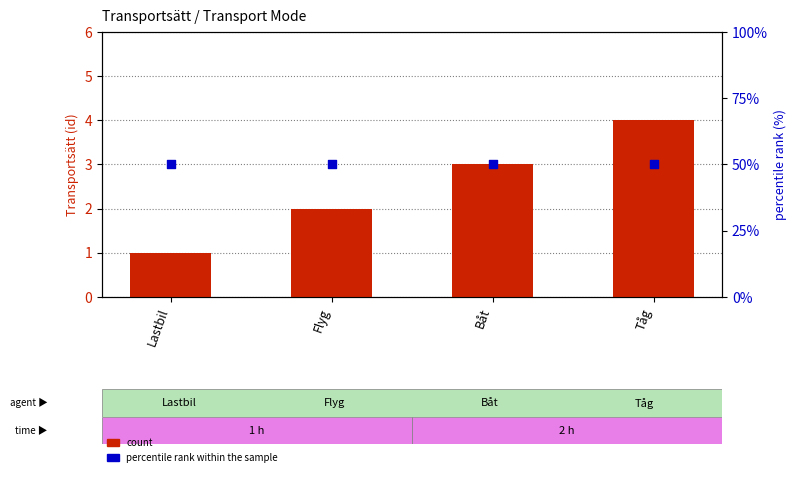

Which series contains the highest Y value?

percentile rank within the sample